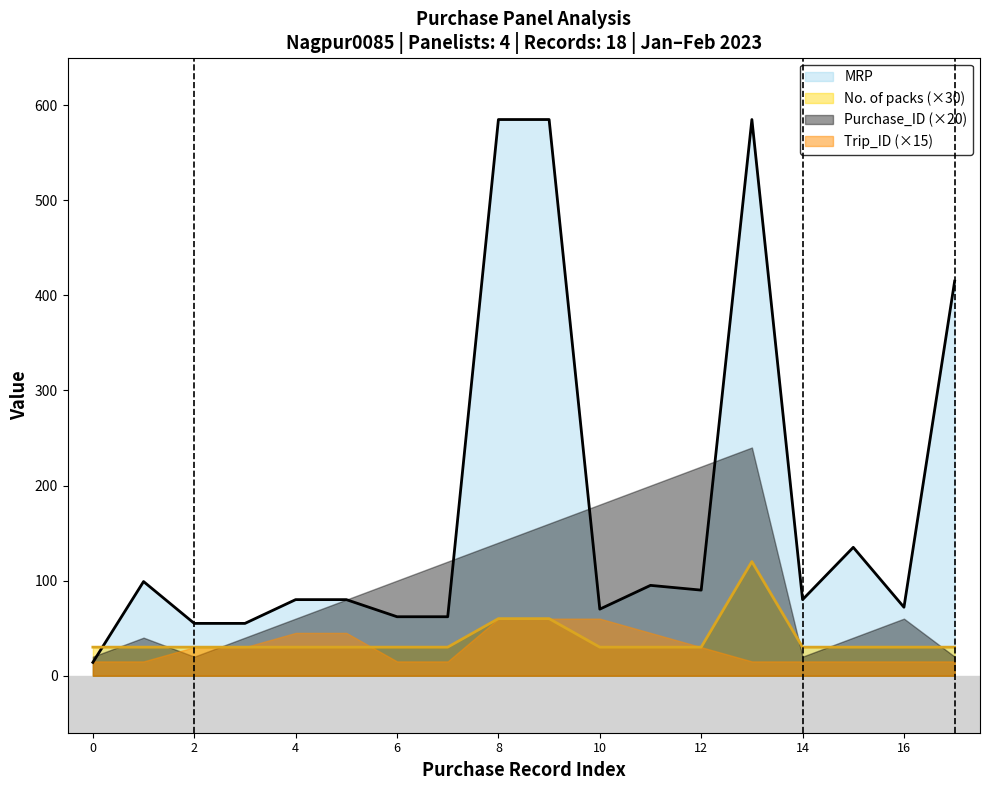

Which series has the widest spread of values?

MRP